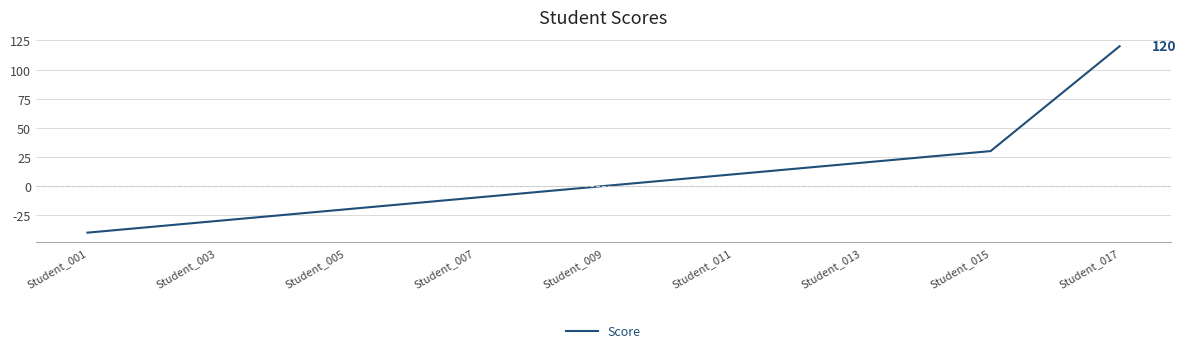

True or false: the data shows -40 at Student_001.

True